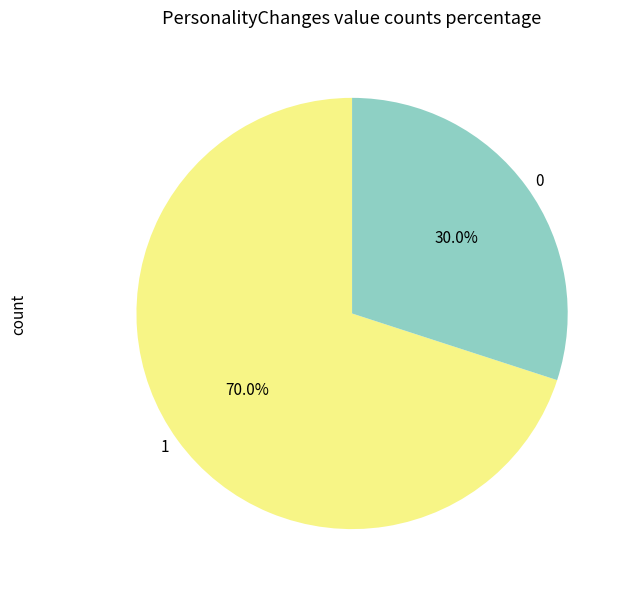

How many segments does this pie chart have?

2